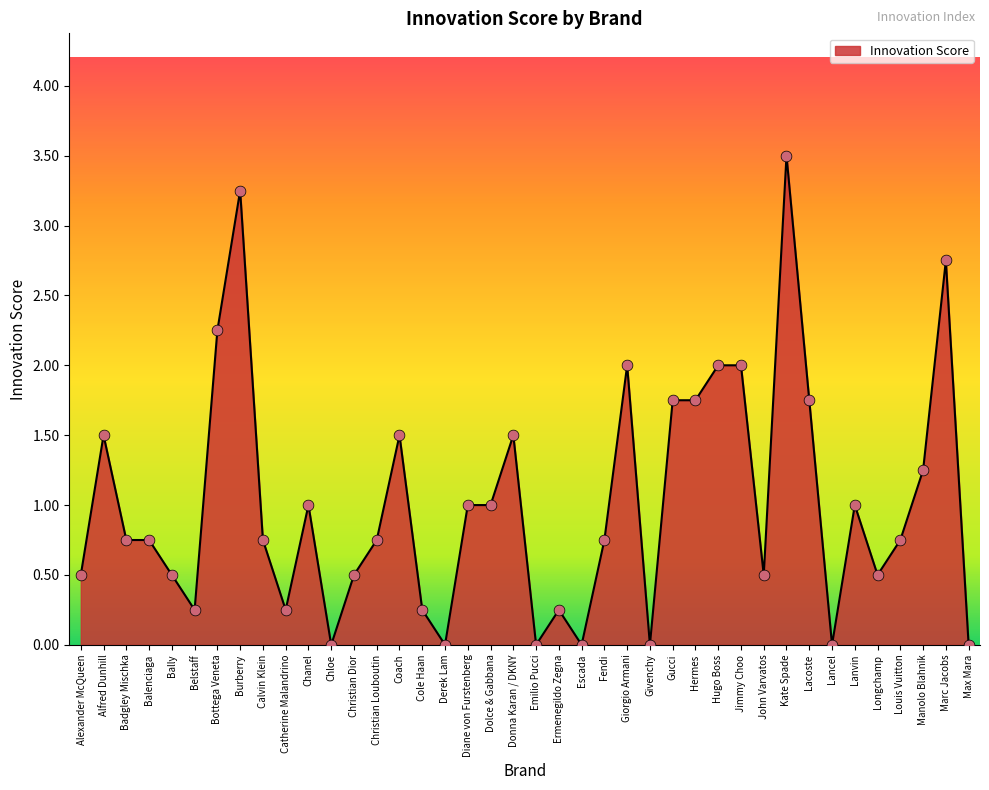

What is the ratio of the value at Louis Vuitton to the value at Manolo Blahnik?

0.6